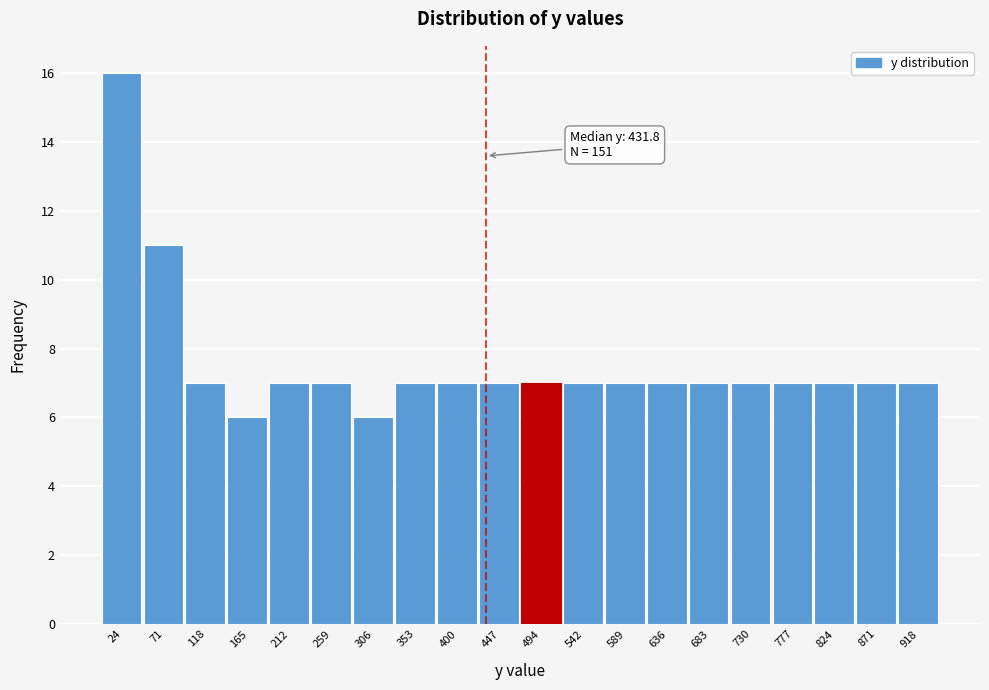

Over which range of the x-axis is the bar tallest?

0 to 45